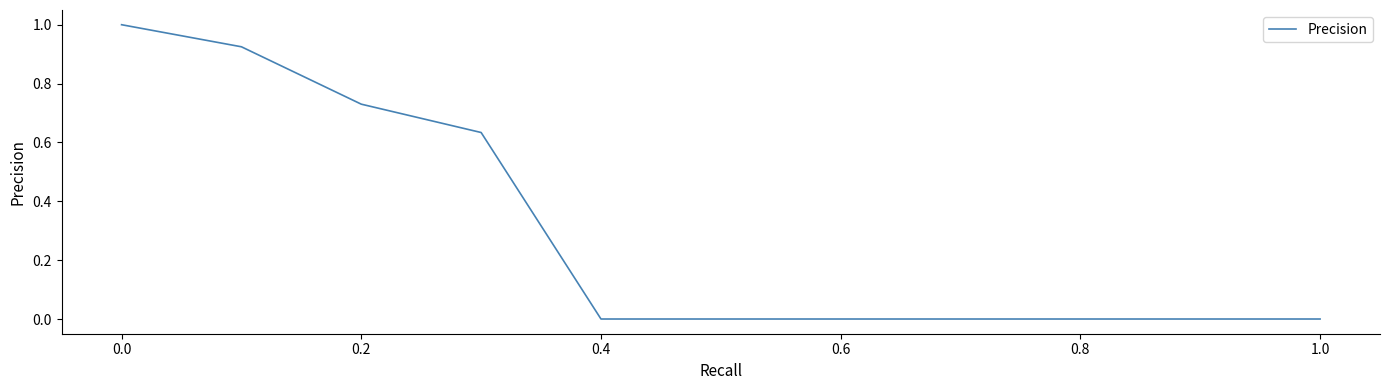

How many categories are shown in the chart?

11